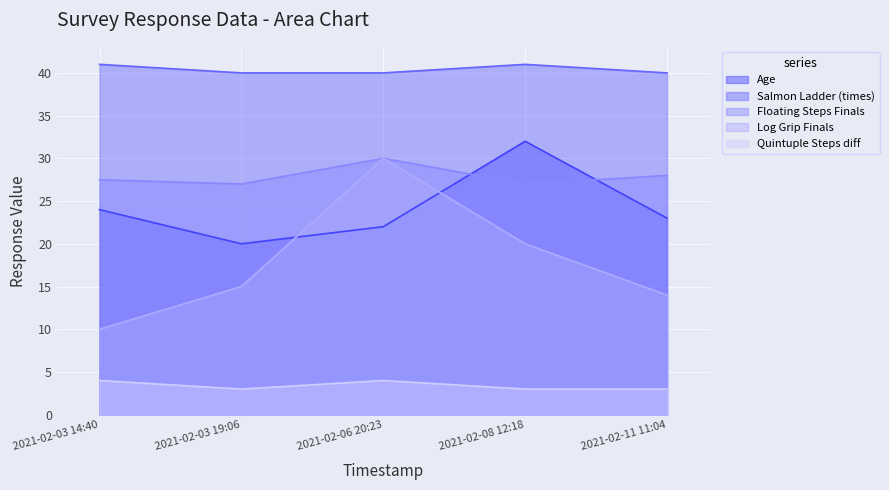

The Age series shows 37.6 at 2021-02-06 20:23. True or false?

False